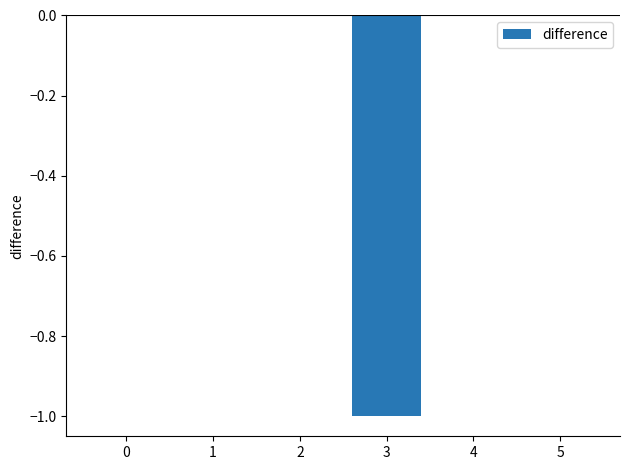

How many values are between 0 and 1?

5